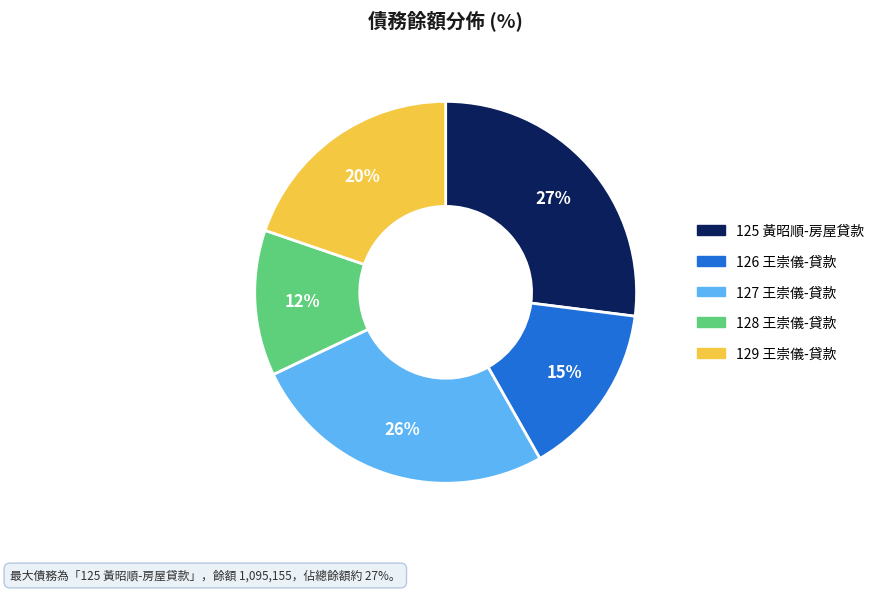

Between 128 王崇儀-貸款 and 127 王崇儀-貸款, which is larger?

127 王崇儀-貸款